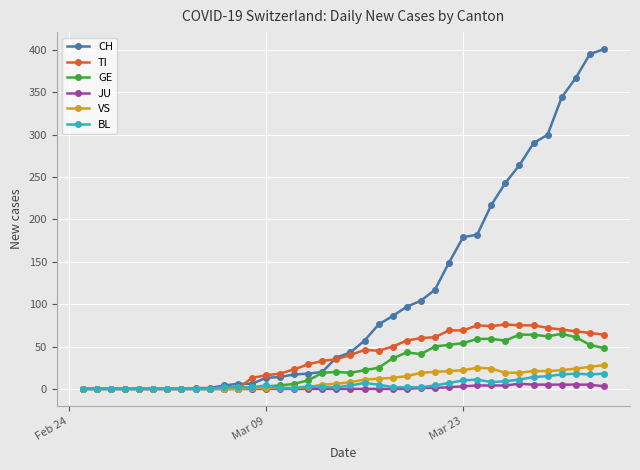

How many distinct data groups are displayed?

6